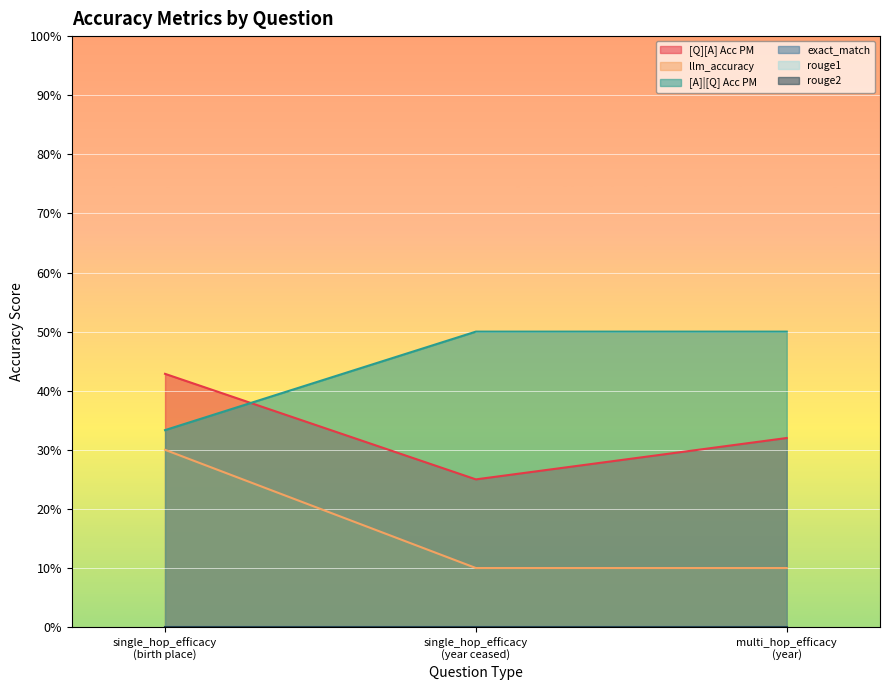

What is the average value of the [A]|[Q] Acc PM series?

0.4